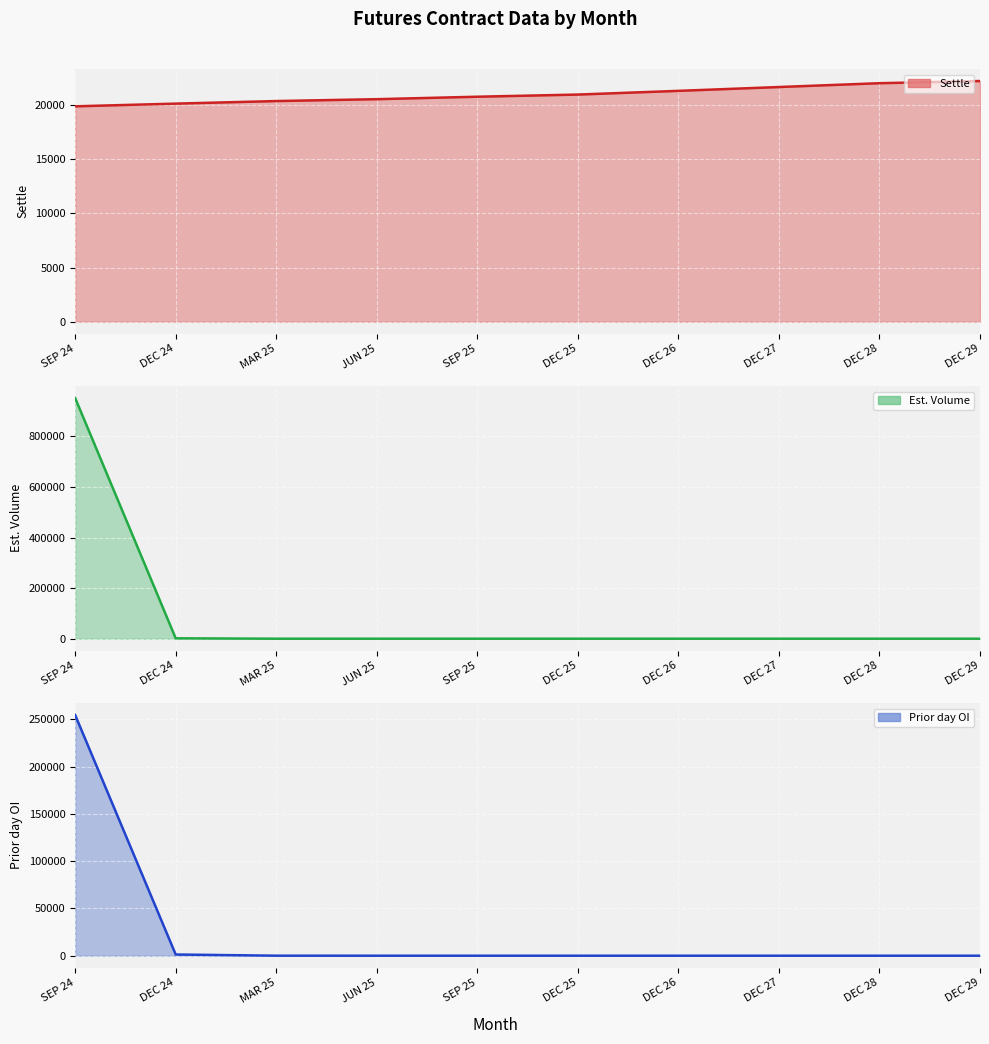

What is the spread (max minus min) of values at DEC 25?

20985.5